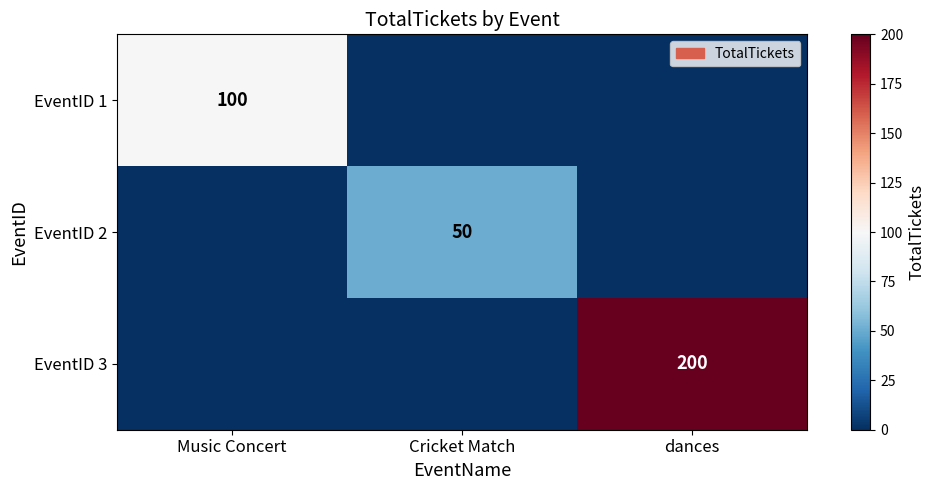

What is the maximum value shown in the chart?

200